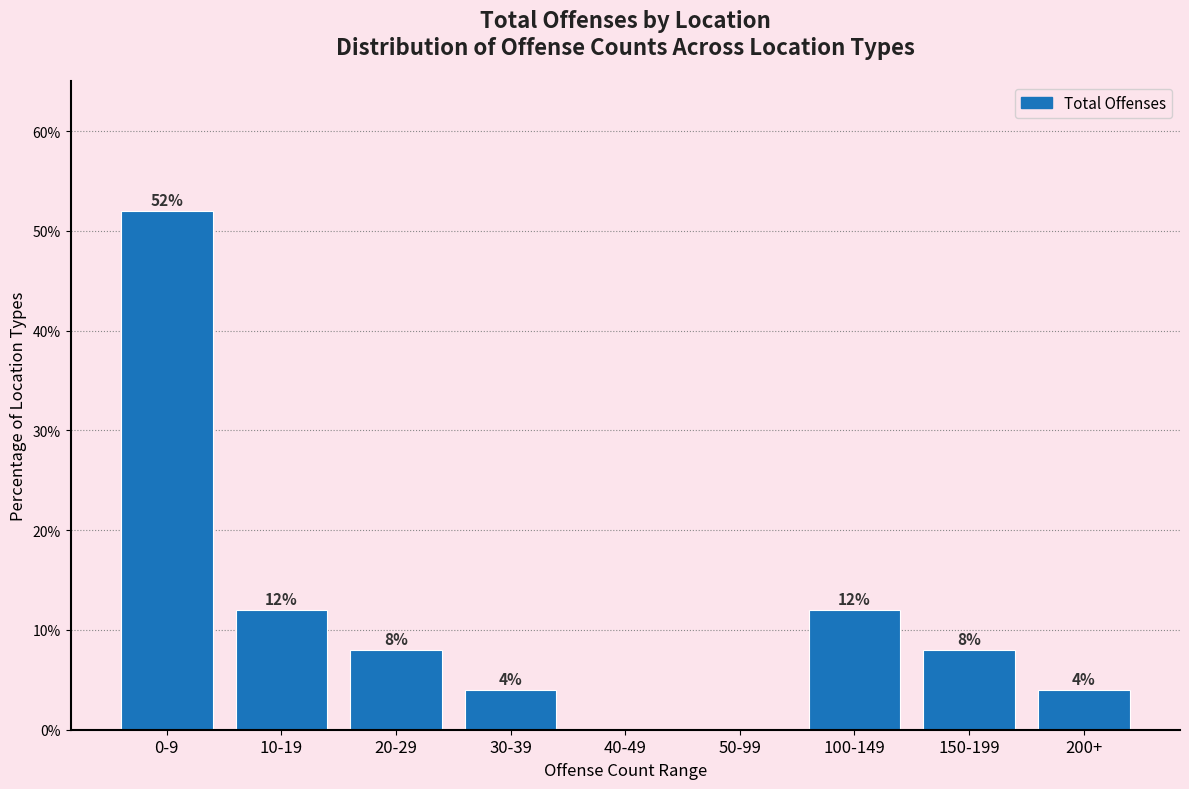

Reading left to right, transcribe all the data shown in this chart.

0-9=52	10-19=12	20-29=8	30-39=4	40-49=0	50-99=0	100-149=12	150-199=8	200+=4